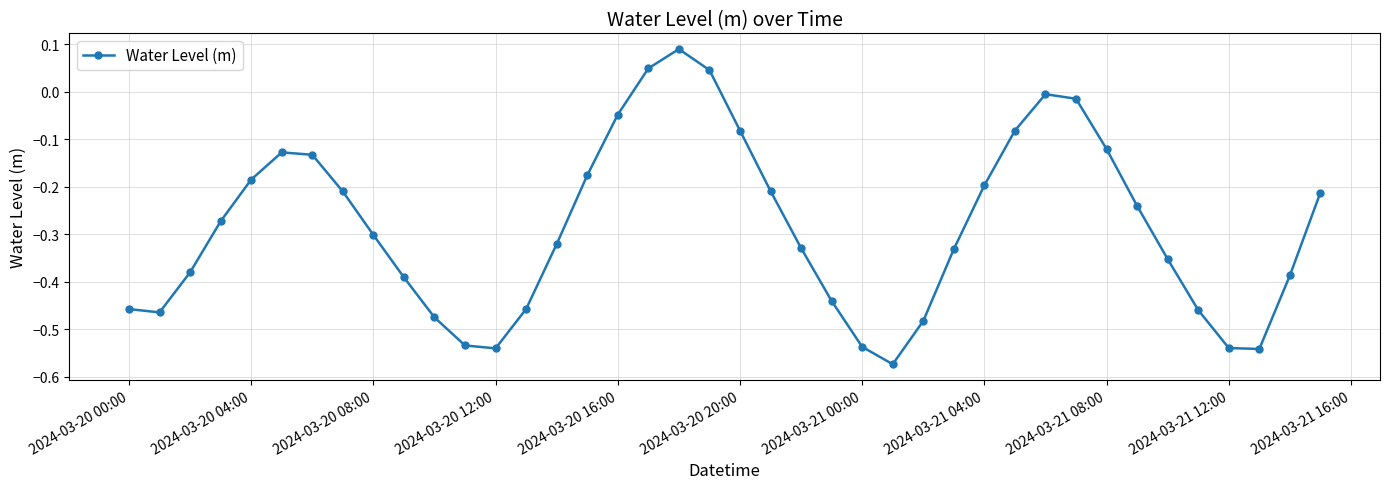

How many interior local peaks (higher than both neighbors) does the data have?

3